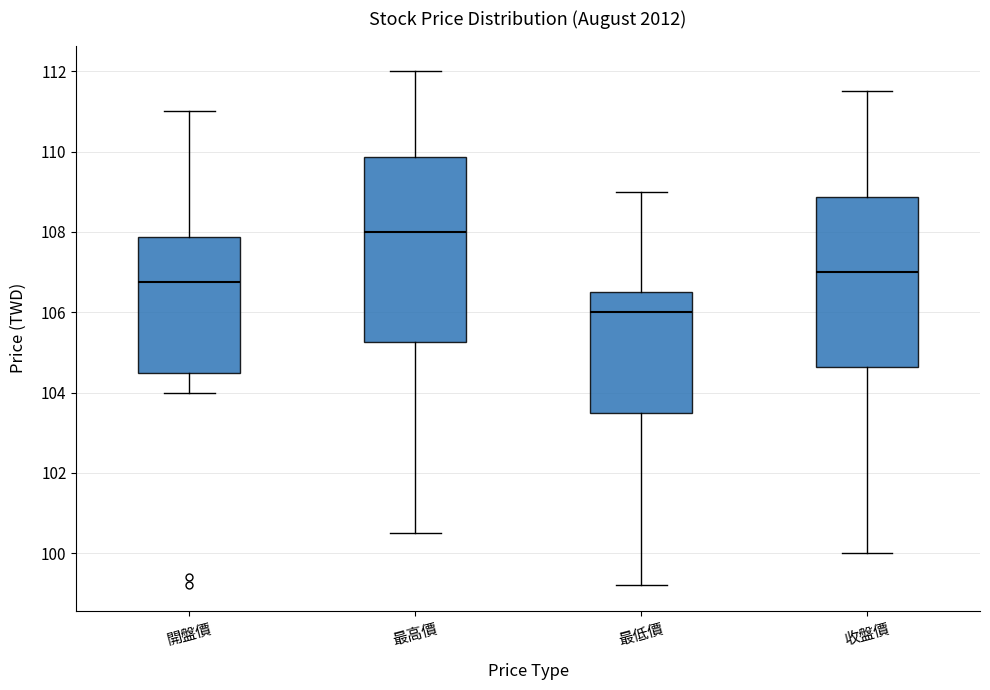

Where is the lower edge of the box for 收盤價 on the y-axis? The values are not printed on the chart, so give them approximately, as read against the axis.

104.6